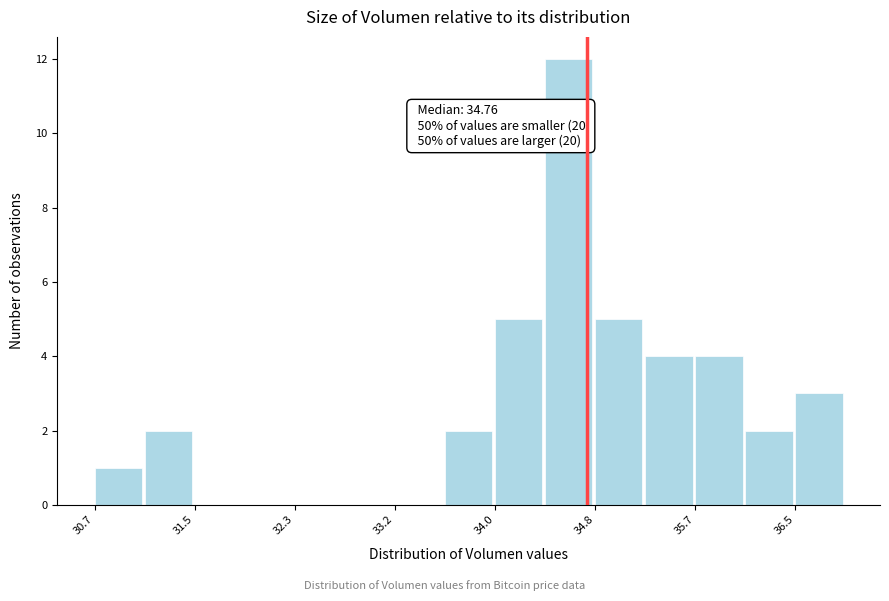

Over which range of the x-axis is the bar tallest?

34.4 to 34.8